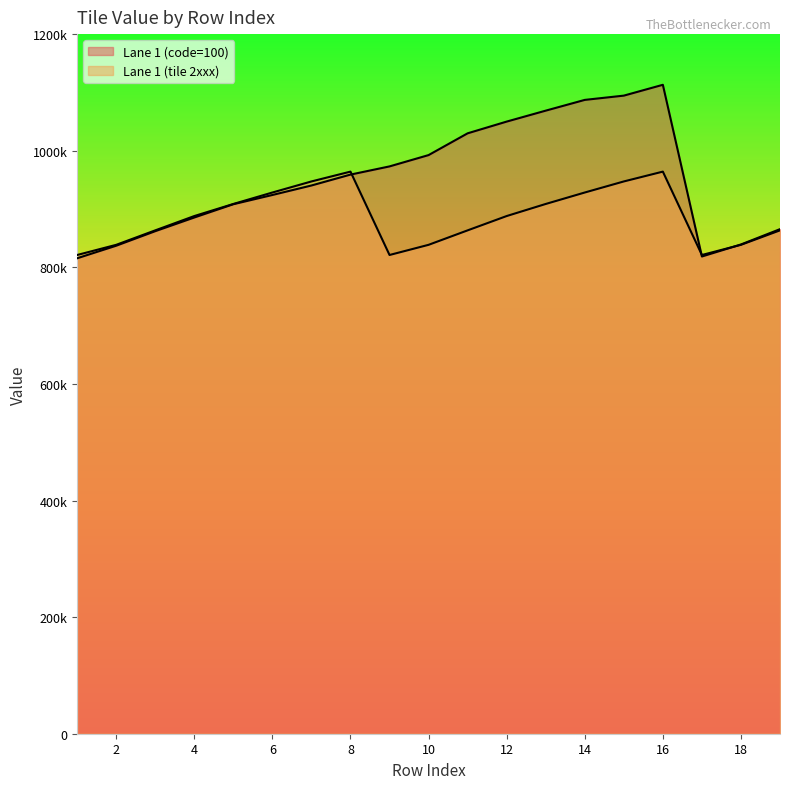

After their last crossing, which series has the higher values: Lane 1 (tile 2xxx) or Lane 1 (code=100)?

Lane 1 (code=100)